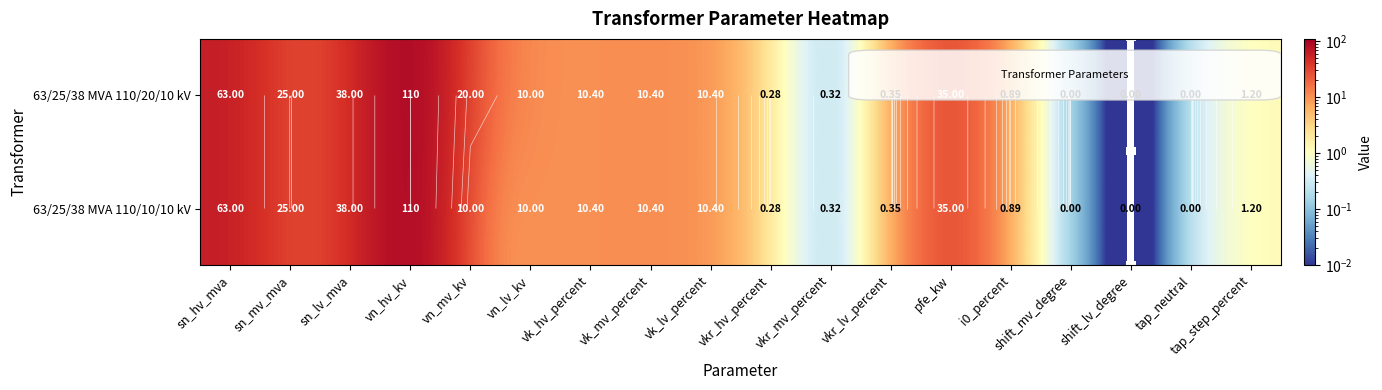

True or false: 63/25/38 MVA 110/10/10 kV has a value of 0.6 at vkr_lv_percent.

False